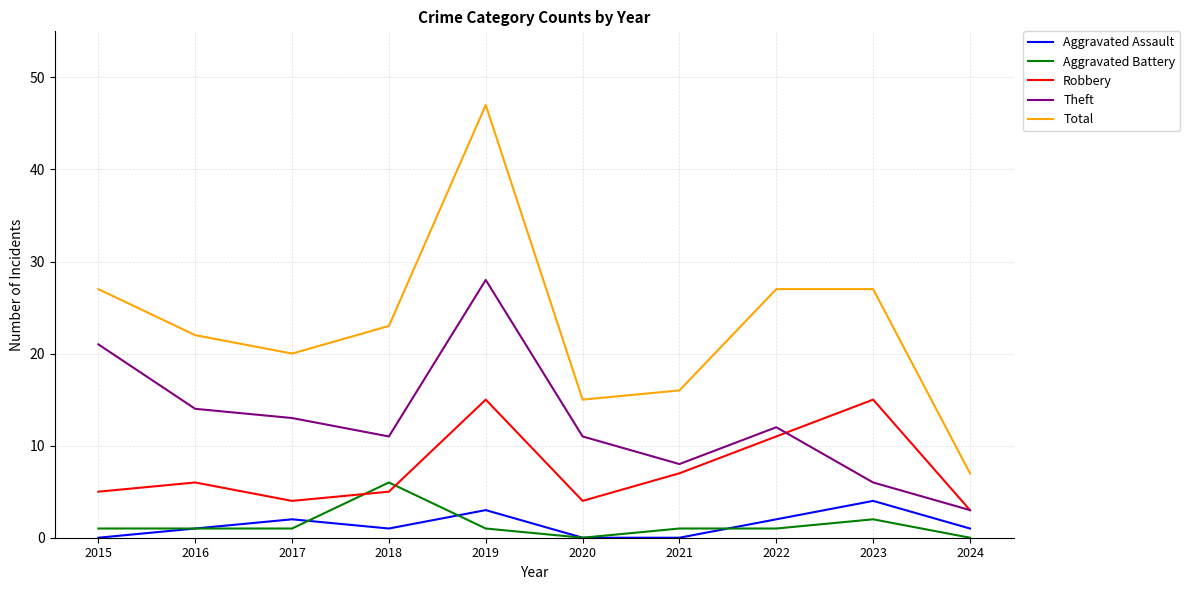

List the series in order of their peak value, highest first.

Total, Theft, Robbery, Aggravated Battery, Aggravated Assault